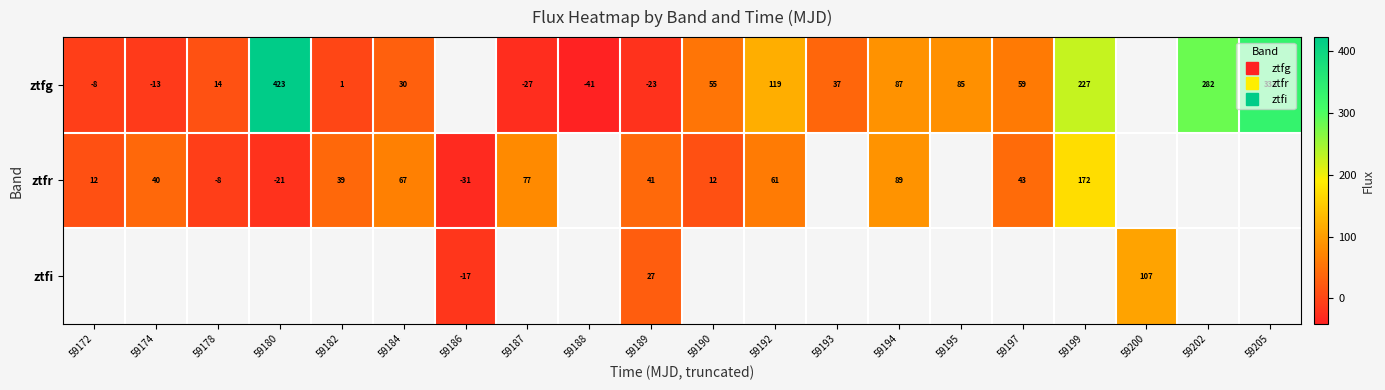

At which category does the chart reach its minimum across all series?

59188